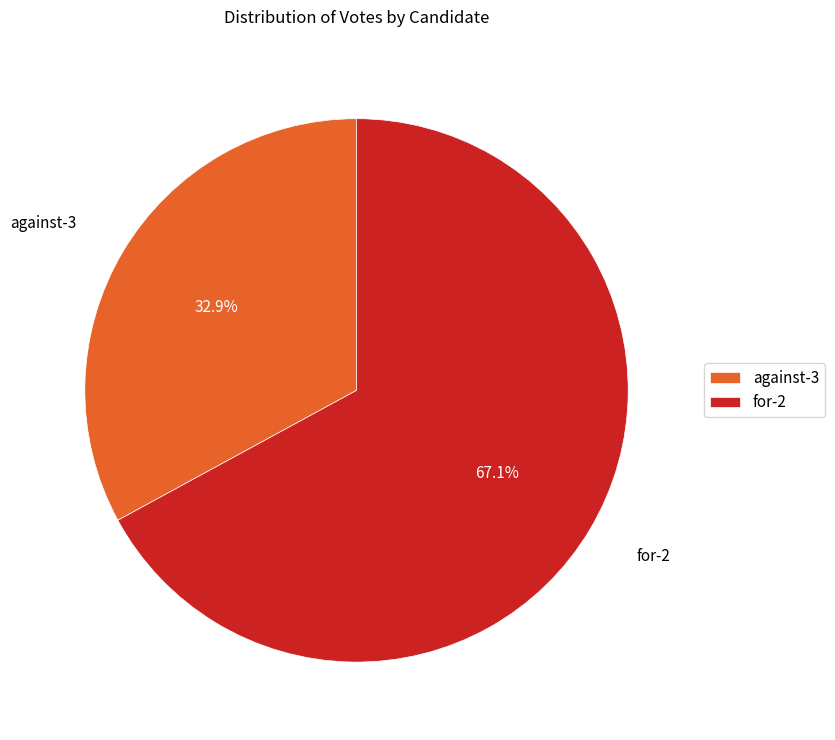

Does for-2 account for over 50% of the chart?

Yes